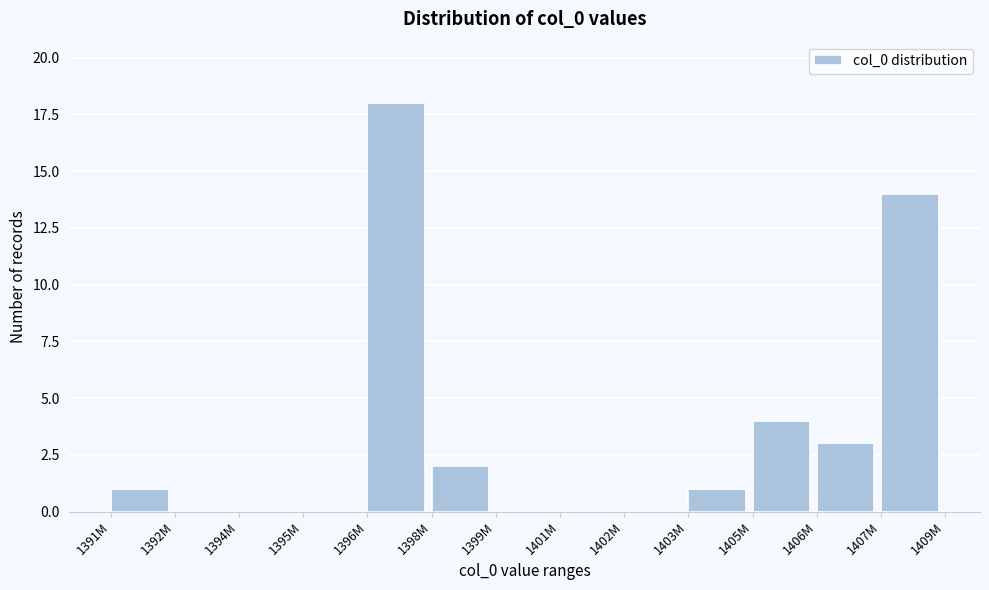

Reading left to right, transcribe all the data shown in this chart.

1391M=1	1392M=0	1394M=0	1395M=0	1396M=18	1398M=2	1399M=0	1401M=0	1402M=0	1403M=1	1405M=4	1406M=3	1407M=14